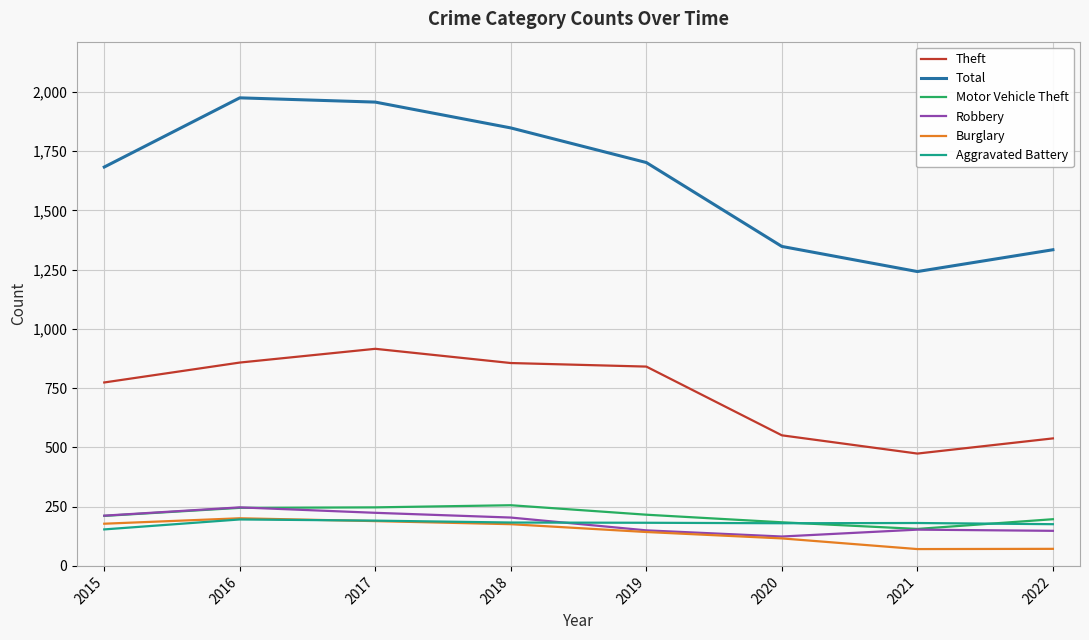

What is the approximate value of Total at 2015, to the nearest 100?

1700